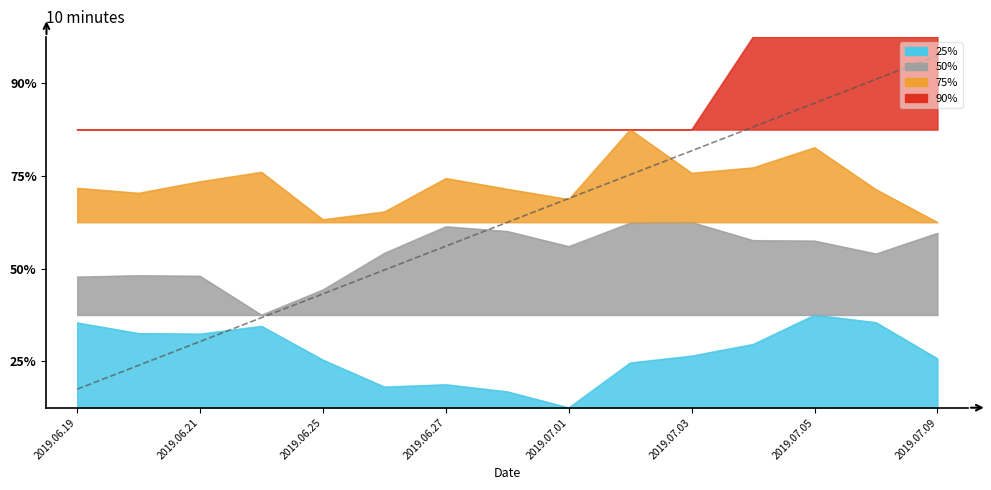

Rank the series by their average value, from highest to lowest.

90%, 75%, 50%, 25%